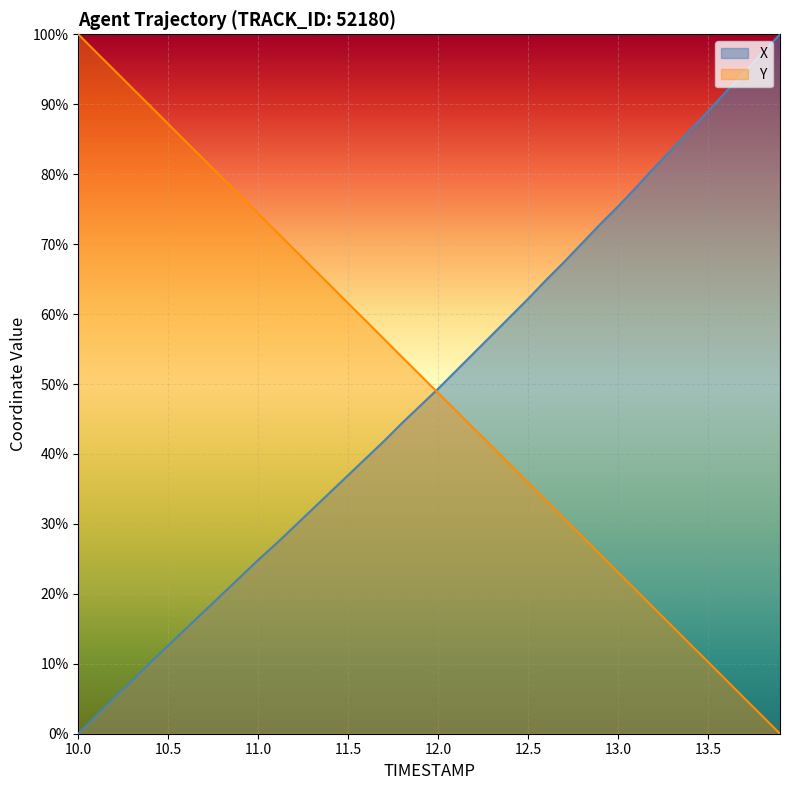

How many lines are shown in the chart?

2